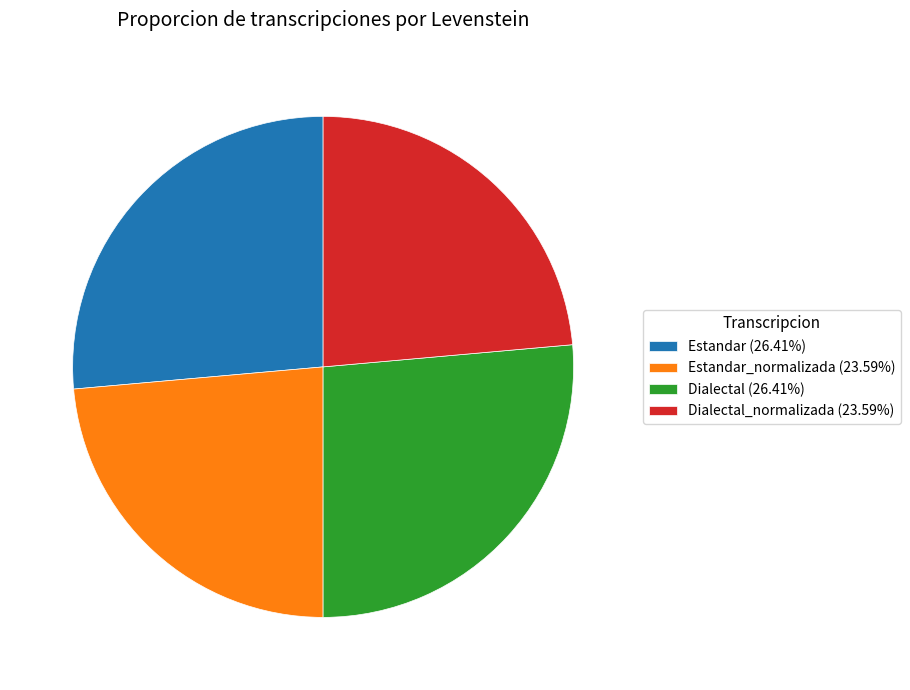

Combined, do Dialectal_normalizada (23.59%) and Estandar_normalizada (23.59%) account for over 50%?

No